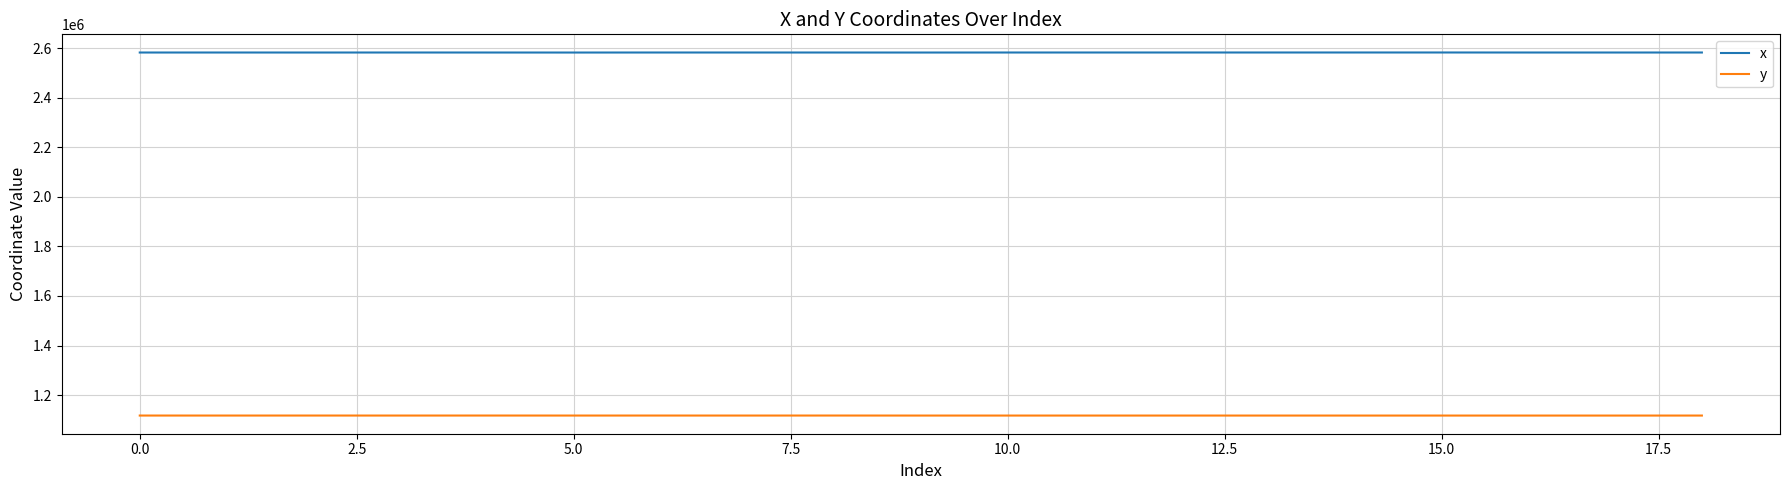

True or false: y and x intersect in this chart.

False